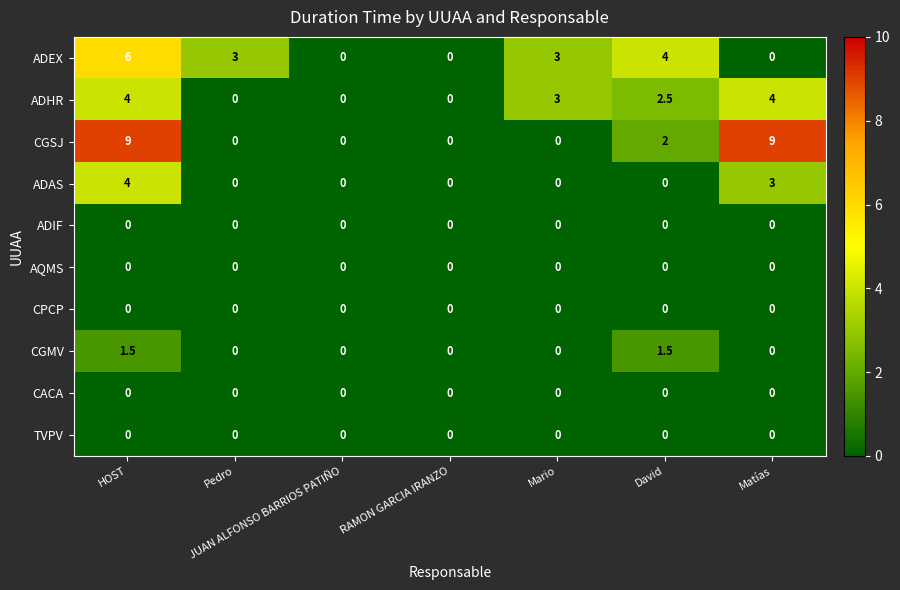

What is the difference between the CGMV values at David and Mario?

1.5